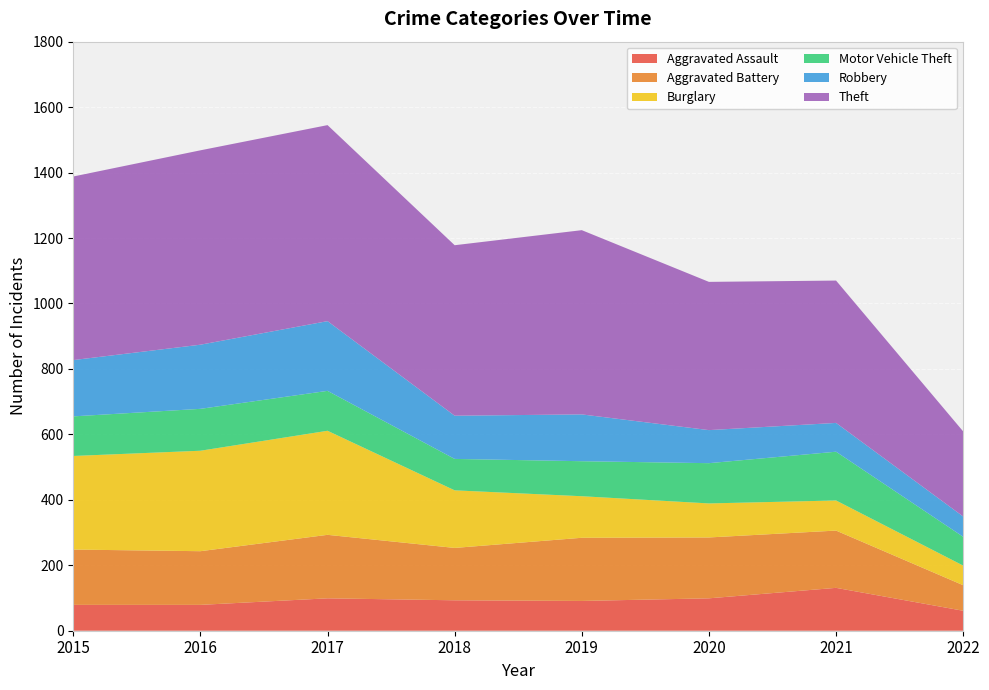

Reading left to right, transcribe all the data shown in this chart.

Aggravated Assault: 2015=79	2016=79	2017=99	2018=93	2019=91	2020=99	2021=131	2022=61
Aggravated Battery: 2015=169	2016=164	2017=194	2018=160	2019=193	2020=186	2021=175	2022=78
Burglary: 2015=286	2016=307	2017=318	2018=176	2019=127	2020=104	2021=92	2022=60
Motor Vehicle Theft: 2015=121	2016=128	2017=122	2018=96	2019=107	2020=123	2021=149	2022=88
Robbery: 2015=172	2016=196	2017=213	2018=132	2019=143	2020=101	2021=88	2022=62
Theft: 2015=561	2016=594	2017=599	2018=521	2019=563	2020=453	2021=435	2022=260